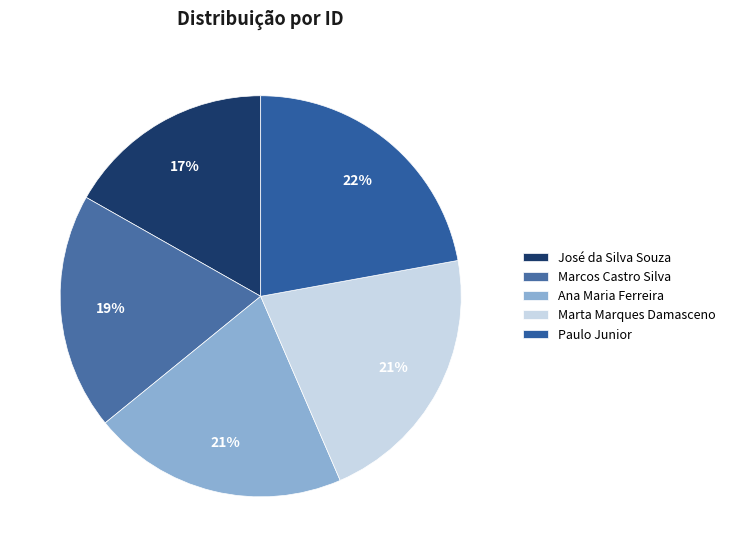

How many slices are in this pie chart?

5